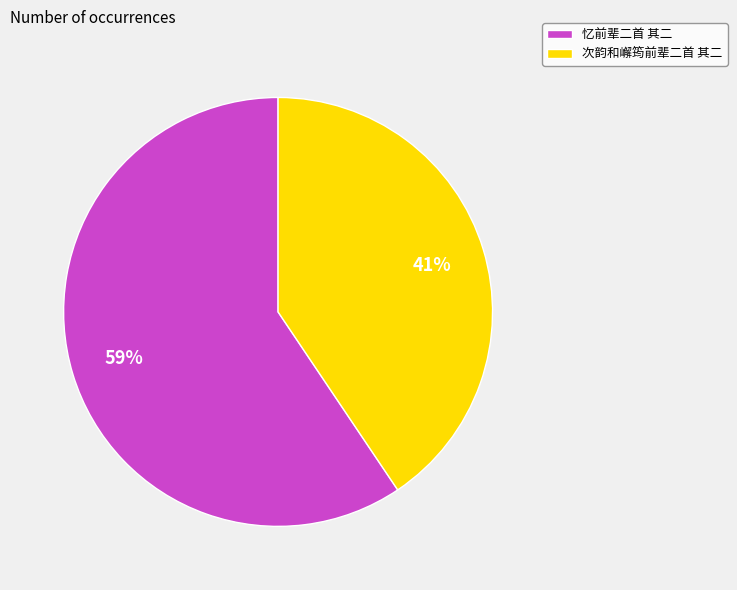

Do 忆前辈二首 其二 and 次韵和嶰筠前辈二首 其二 together represent more than half of the pie?

Yes